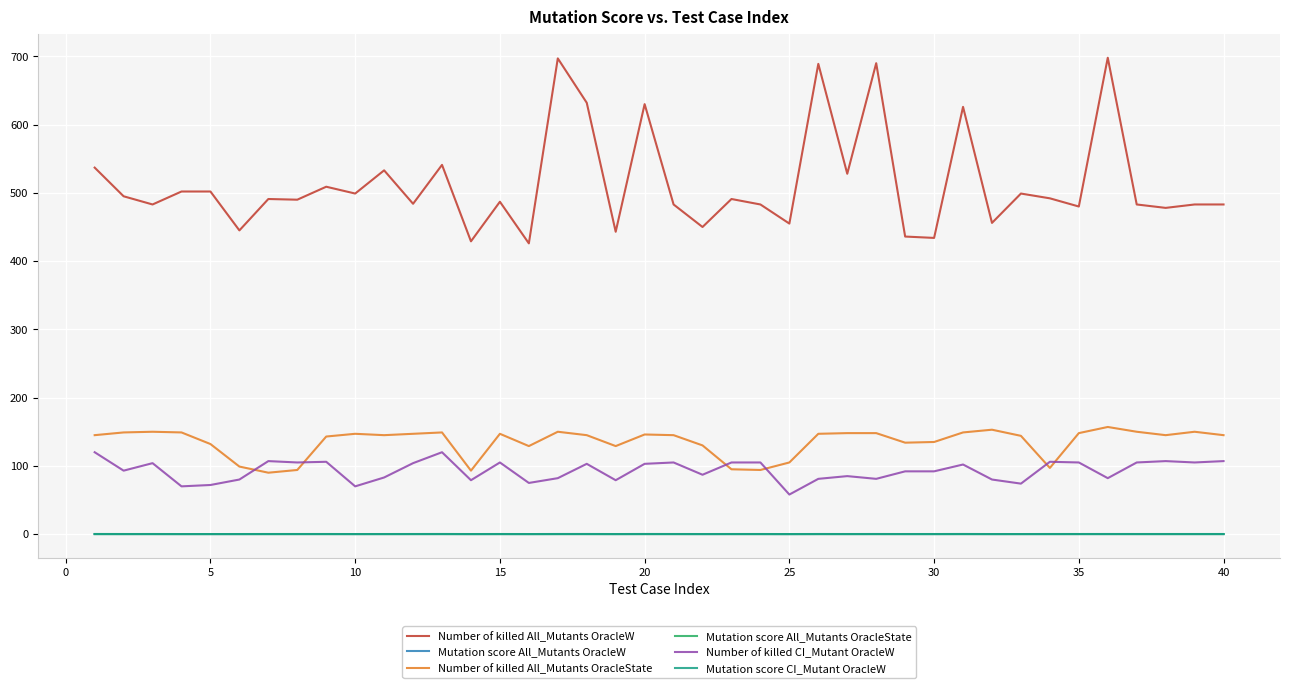

Which series has the largest total across all categories?

Number of killed All_Mutants OracleW